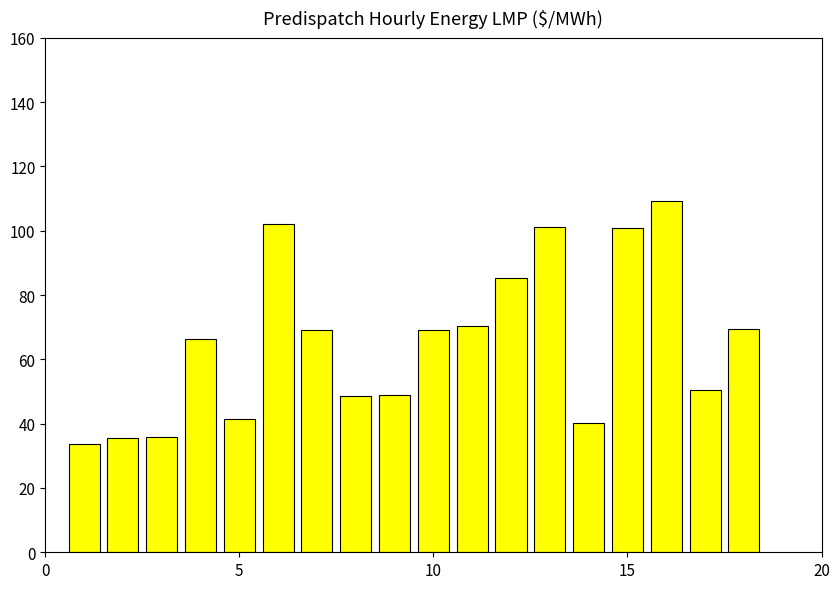

What is the maximum value shown in the chart?

109.3